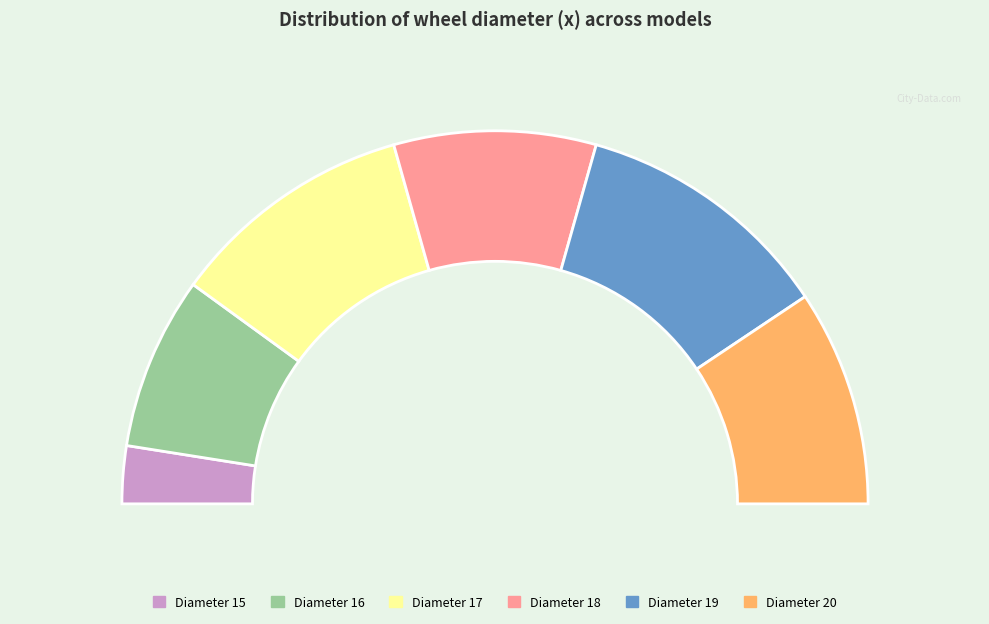

Which category has the biggest portion of the pie?

19